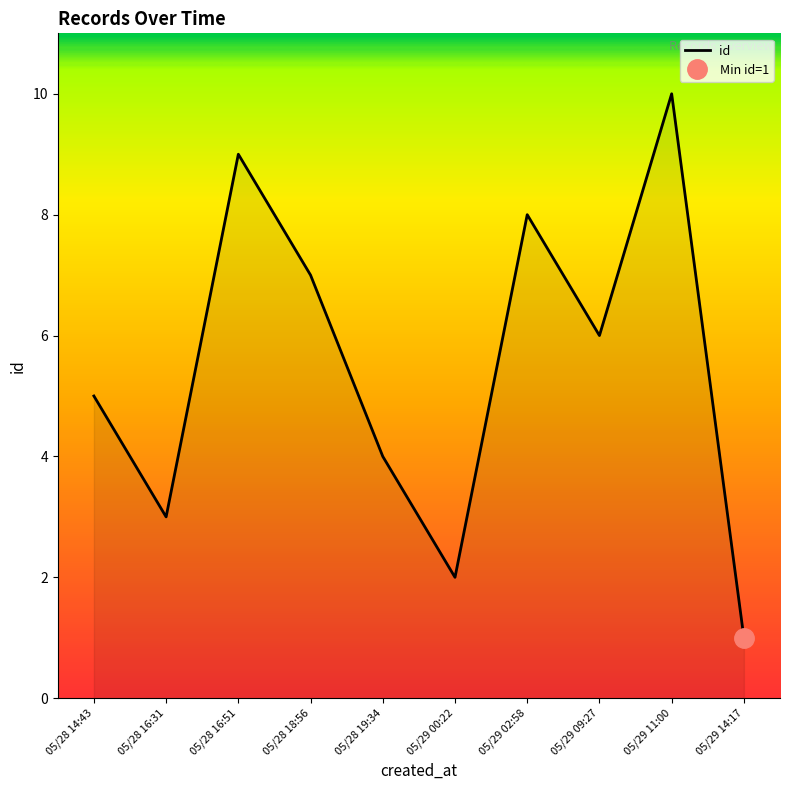

What is the difference between the values at 2024-05-28T18:56:07 and 2024-05-29T00:22:54?

5